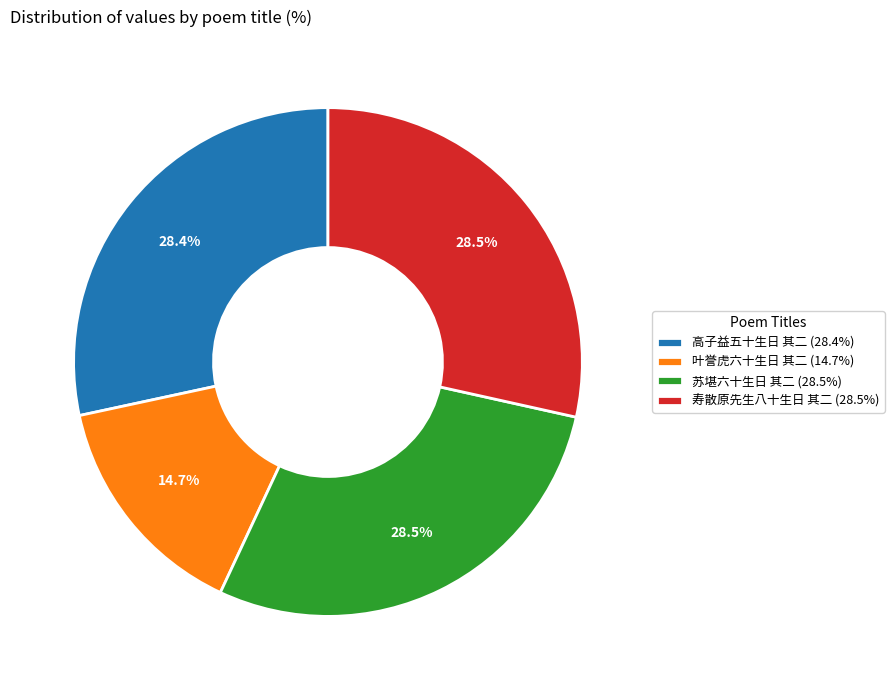

What portion of the pie excludes 寿散原先生八十生日 其二 (28.5%)?

71.5%